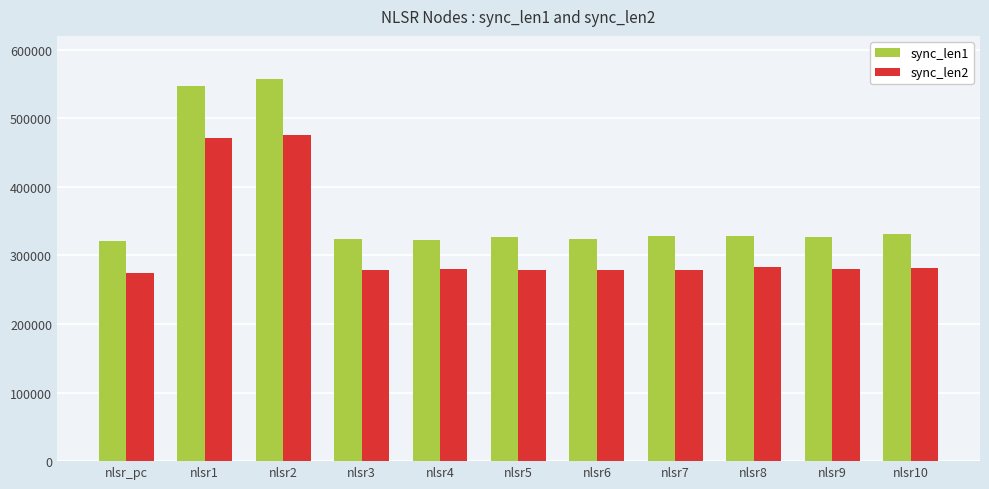

What is the lowest value of the sync_len2 series?

274537